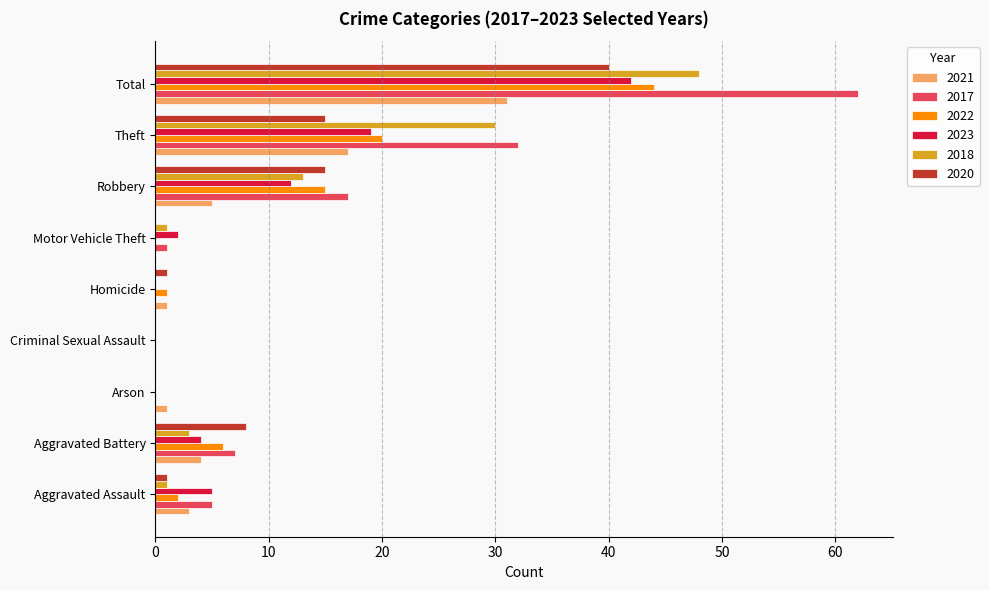

What is the sum of all 2018 values?

96